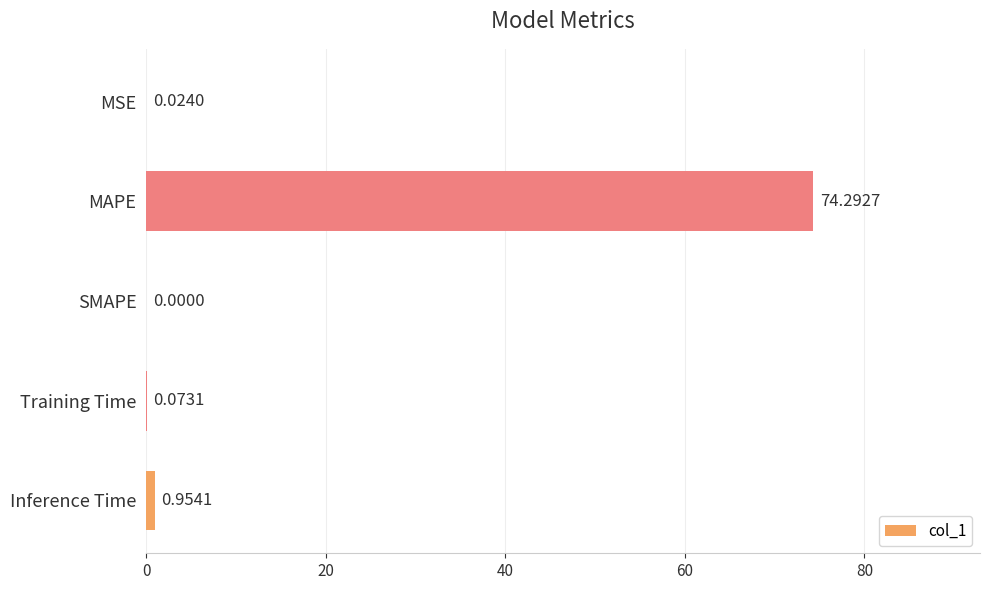

What is the sum of all values?

75.3